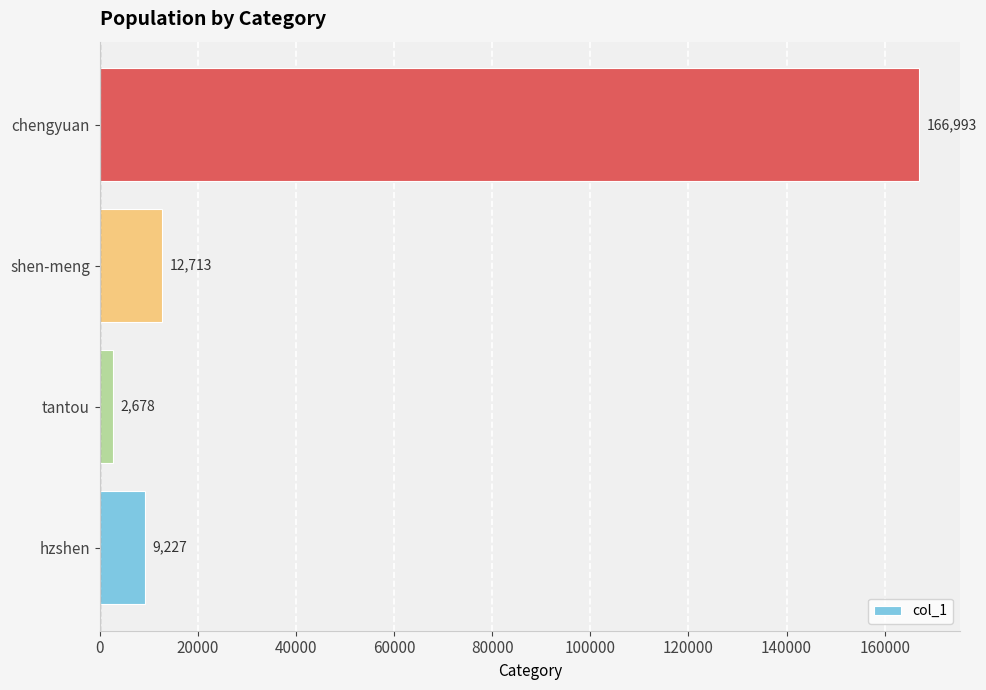

Which category has the lowest value across all series?

tantou